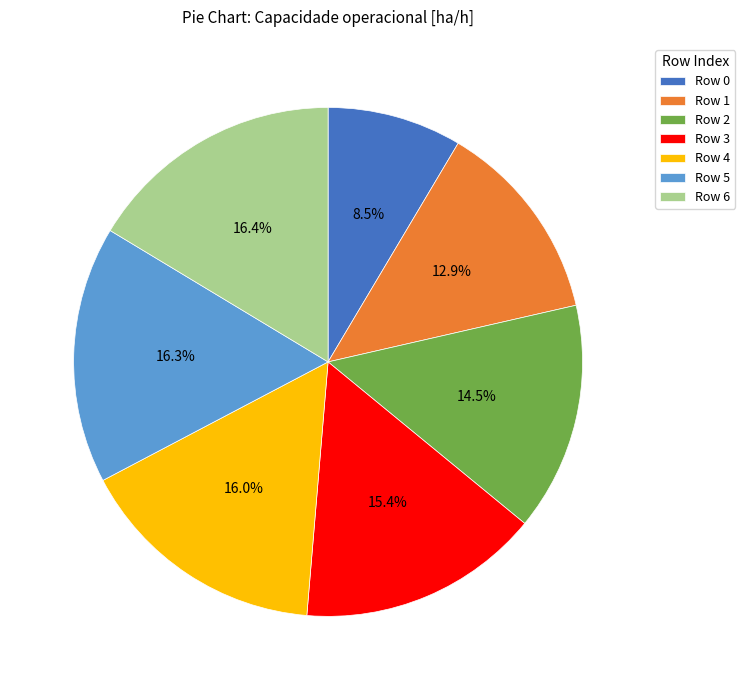

How much of the chart is everything except Row 6?

83.6%